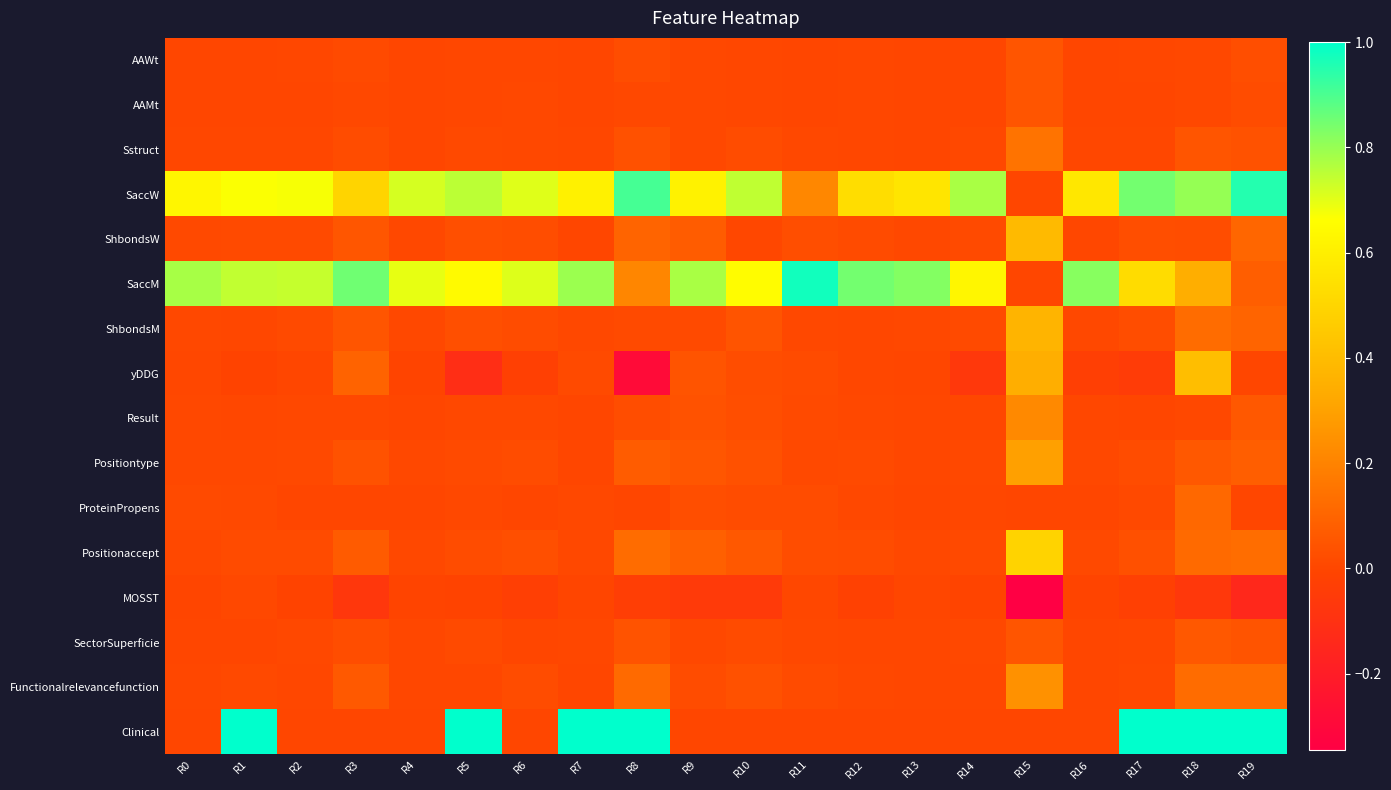

Reading left to right, transcribe all the data shown in this chart.

AAWt: R0=0.0	R1=0.0	R2=0.0	R3=0.0	R4=0.0	R5=0.0	R6=0.0	R7=0.0	R8=0.0	R9=0.0	R10=0.0	R11=0.0	R12=0.0	R13=0.0	R14=0.0	R15=0.0	R16=0.0	R17=0.0	R18=0.0	R19=0.0
AAMt: R0=0.0	R1=0.0	R2=0.0	R3=0.0	R4=0.0	R5=0.0	R6=0.0	R7=0.0	R8=0.0	R9=0.0	R10=0.0	R11=0.0	R12=0.0	R13=0.0	R14=0.0	R15=0.0	R16=0.0	R17=0.0	R18=0.0	R19=0.0
Sstruct: R0=0.0	R1=0.0	R2=0.0	R3=0.0	R4=0.0	R5=0.0	R6=0.0	R7=0.0	R8=0.0	R9=0.0	R10=0.0	R11=0.0	R12=0.0	R13=0.0	R14=0.0	R15=0.1	R16=0.0	R17=0.0	R18=0.0	R19=0.0
SaccW: R0=0.6	R1=0.7	R2=0.7	R3=0.5	R4=0.7	R5=0.8	R6=0.7	R7=0.6	R8=0.9	R9=0.6	R10=0.7	R11=0.2	R12=0.5	R13=0.6	R14=0.8	R15=0.0	R16=0.6	R17=0.8	R18=0.8	R19=1.0
ShbondsW: R0=0.0	R1=0.0	R2=0.0	R3=0.1	R4=0.0	R5=0.0	R6=0.0	R7=0.0	R8=0.1	R9=0.1	R10=0.0	R11=0.0	R12=0.0	R13=0.0	R14=0.0	R15=0.4	R16=0.0	R17=0.0	R18=0.0	R19=0.1
SaccM: R0=0.8	R1=0.7	R2=0.7	R3=0.9	R4=0.7	R5=0.6	R6=0.7	R7=0.8	R8=0.2	R9=0.8	R10=0.7	R11=1.0	R12=0.8	R13=0.8	R14=0.6	R15=0.0	R16=0.8	R17=0.5	R18=0.3	R19=0.1
ShbondsM: R0=0.0	R1=0.0	R2=0.0	R3=0.1	R4=0.0	R5=0.0	R6=0.0	R7=0.0	R8=0.0	R9=0.0	R10=0.0	R11=0.0	R12=0.0	R13=0.0	R14=0.0	R15=0.4	R16=0.0	R17=0.0	R18=0.1	R19=0.1
yDDG: R0=0.0	R1=-0.0	R2=0.0	R3=0.1	R4=-0.0	R5=-0.1	R6=-0.0	R7=0.0	R8=-0.3	R9=0.0	R10=0.0	R11=0.0	R12=0.0	R13=0.0	R14=-0.1	R15=0.3	R16=-0.0	R17=-0.0	R18=0.4	R19=0.0
Result: R0=0.0	R1=0.0	R2=0.0	R3=0.0	R4=0.0	R5=0.0	R6=0.0	R7=0.0	R8=0.0	R9=0.0	R10=0.0	R11=0.0	R12=0.0	R13=0.0	R14=0.0	R15=0.2	R16=0.0	R17=0.0	R18=0.0	R19=0.1
Positiontype: R0=0.0	R1=0.0	R2=0.0	R3=0.0	R4=0.0	R5=0.0	R6=0.0	R7=0.0	R8=0.1	R9=0.1	R10=0.0	R11=0.0	R12=0.0	R13=0.0	R14=0.0	R15=0.3	R16=0.0	R17=0.0	R18=0.1	R19=0.1
ProteinPropens: R0=0.0	R1=0.0	R2=0.0	R3=0.0	R4=0.0	R5=0.0	R6=0.0	R7=0.0	R8=0.0	R9=0.0	R10=0.0	R11=0.0	R12=0.0	R13=0.0	R14=0.0	R15=0.0	R16=0.0	R17=0.0	R18=0.1	R19=0.0
Positionaccept: R0=0.0	R1=0.0	R2=0.0	R3=0.1	R4=0.0	R5=0.0	R6=0.0	R7=0.0	R8=0.1	R9=0.1	R10=0.1	R11=0.0	R12=0.0	R13=0.0	R14=0.0	R15=0.5	R16=0.0	R17=0.0	R18=0.1	R19=0.1
MOSST: R0=-0.0	R1=0.0	R2=-0.0	R3=-0.1	R4=-0.0	R5=-0.0	R6=-0.0	R7=-0.0	R8=-0.0	R9=-0.1	R10=-0.1	R11=0.0	R12=-0.0	R13=-0.0	R14=-0.0	R15=-0.3	R16=-0.0	R17=-0.0	R18=-0.1	R19=-0.1
SectorSuperficie: R0=0.0	R1=0.0	R2=0.0	R3=0.0	R4=0.0	R5=0.0	R6=0.0	R7=0.0	R8=0.0	R9=0.0	R10=0.0	R11=0.0	R12=0.0	R13=0.0	R14=0.0	R15=0.0	R16=0.0	R17=0.0	R18=0.1	R19=0.0
Functionalrelevancefunction: R0=0.0	R1=0.0	R2=0.0	R3=0.1	R4=0.0	R5=0.0	R6=0.0	R7=0.0	R8=0.1	R9=0.0	R10=0.0	R11=0.0	R12=0.0	R13=0.0	R14=0.0	R15=0.2	R16=0.0	R17=0.0	R18=0.1	R19=0.1
Clinical: R0=0.0	R1=1.0	R2=0.0	R3=0.0	R4=0.0	R5=1.0	R6=0.0	R7=1.0	R8=1.0	R9=0.0	R10=0.0	R11=0.0	R12=0.0	R13=0.0	R14=0.0	R15=0.0	R16=0.0	R17=1.0	R18=1.0	R19=1.0